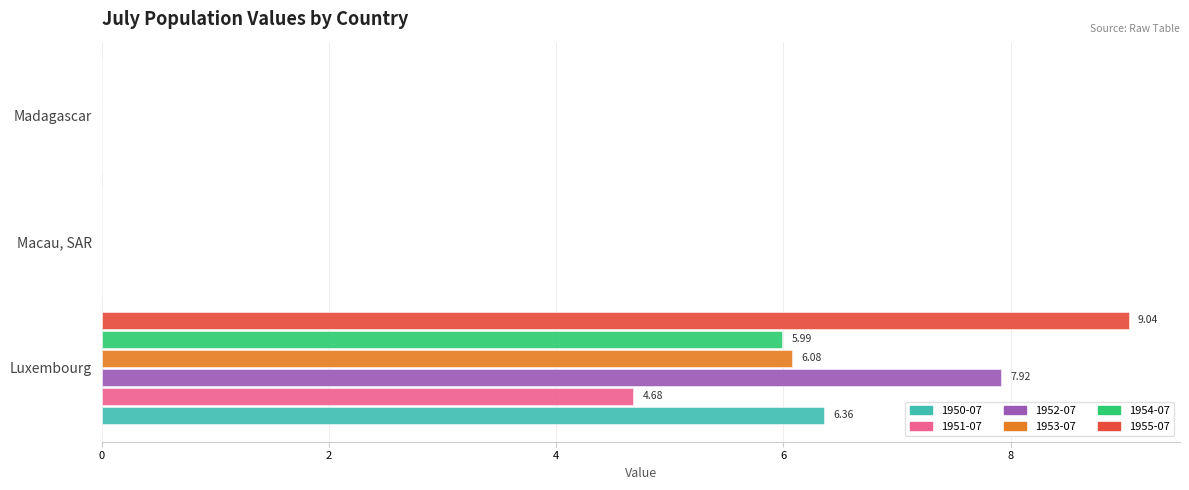

What is the sum of all 1952-07 values?

7.9